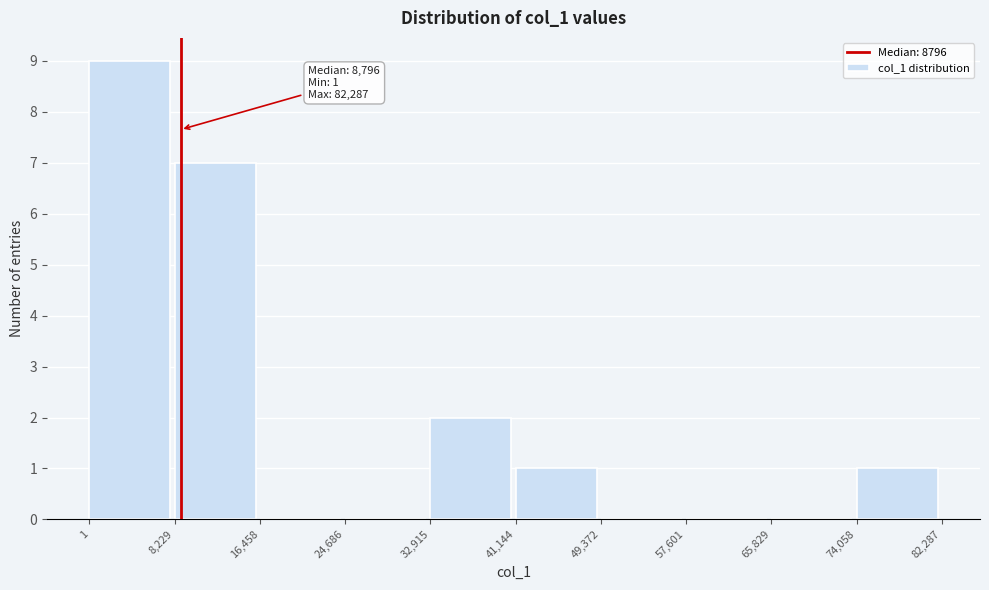

Which range on the x-axis has the tallest bar?

1 to 8,229